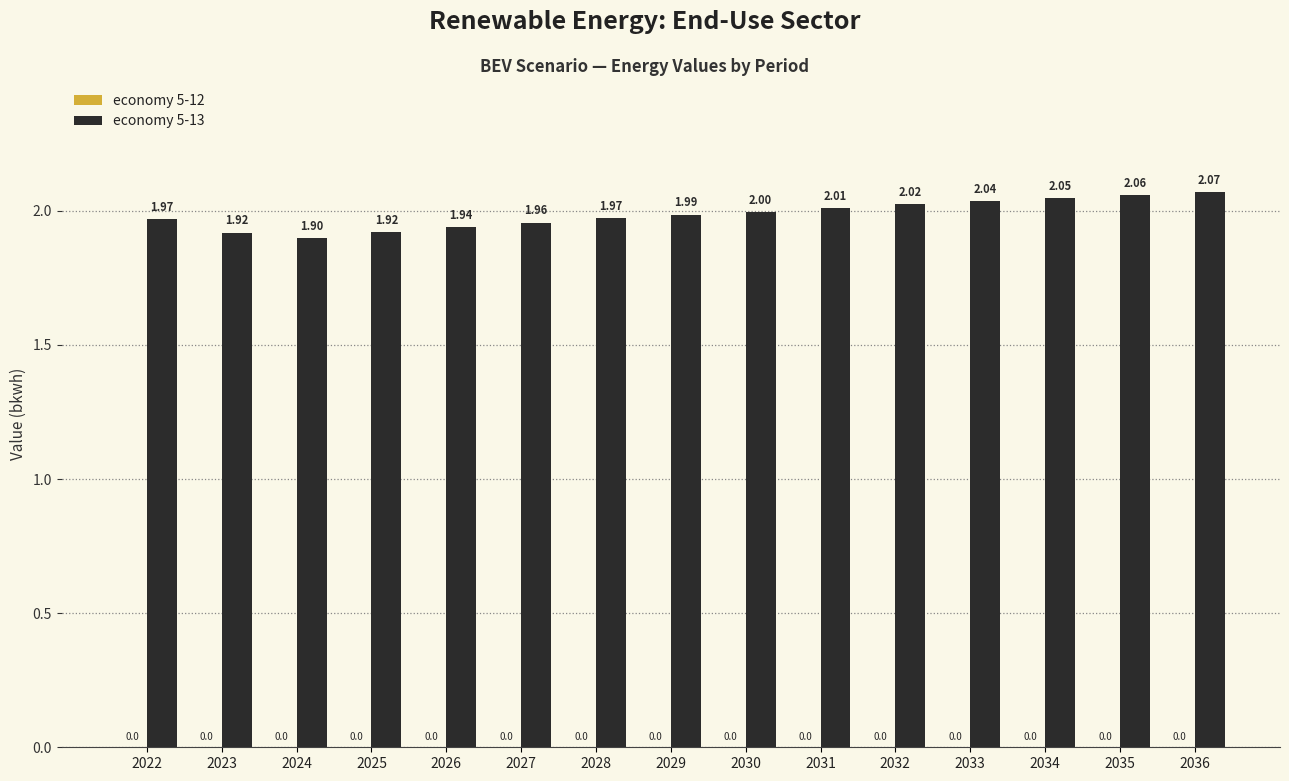

What is the sum of all values?

29.8